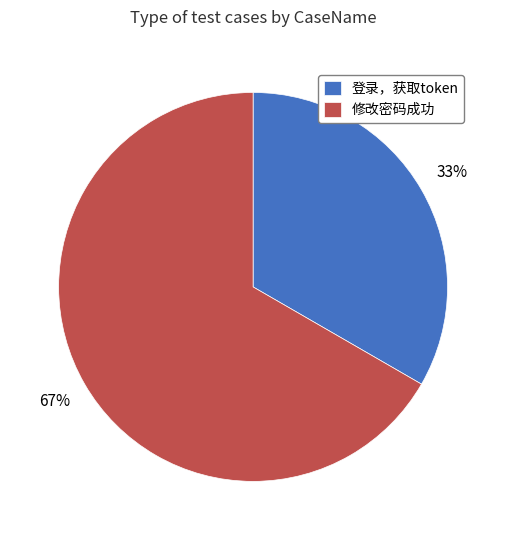

Which category has the smallest portion of the pie?

登录，获取token